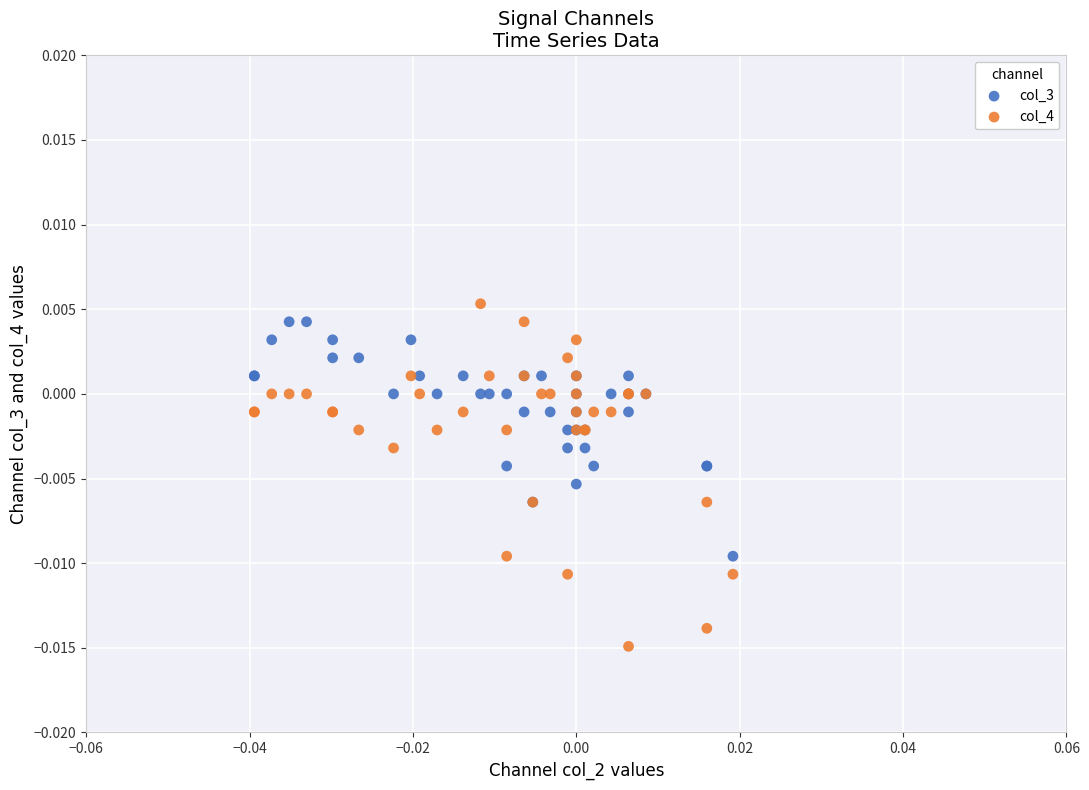

Which series reaches the minimum Y coordinate?

col_4